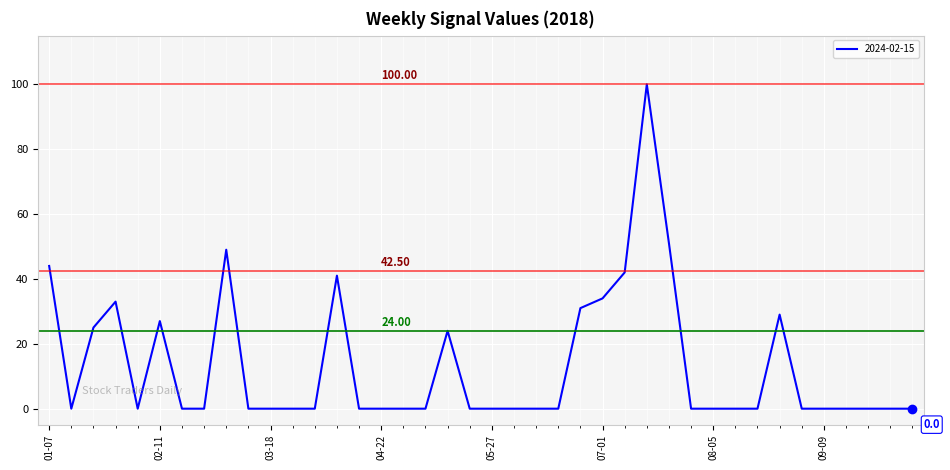

What is the difference between the maximum and minimum values?

100